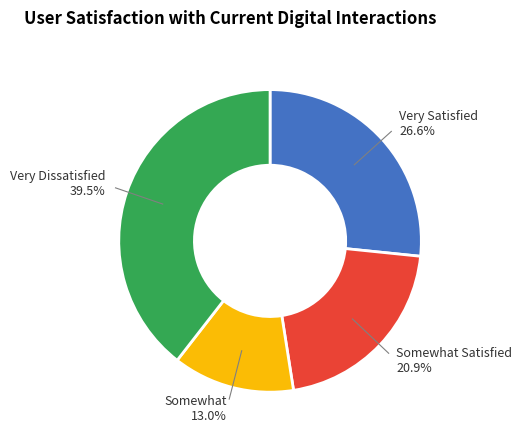

How much of the chart is everything except Somewhat Satisfied?

79.1%